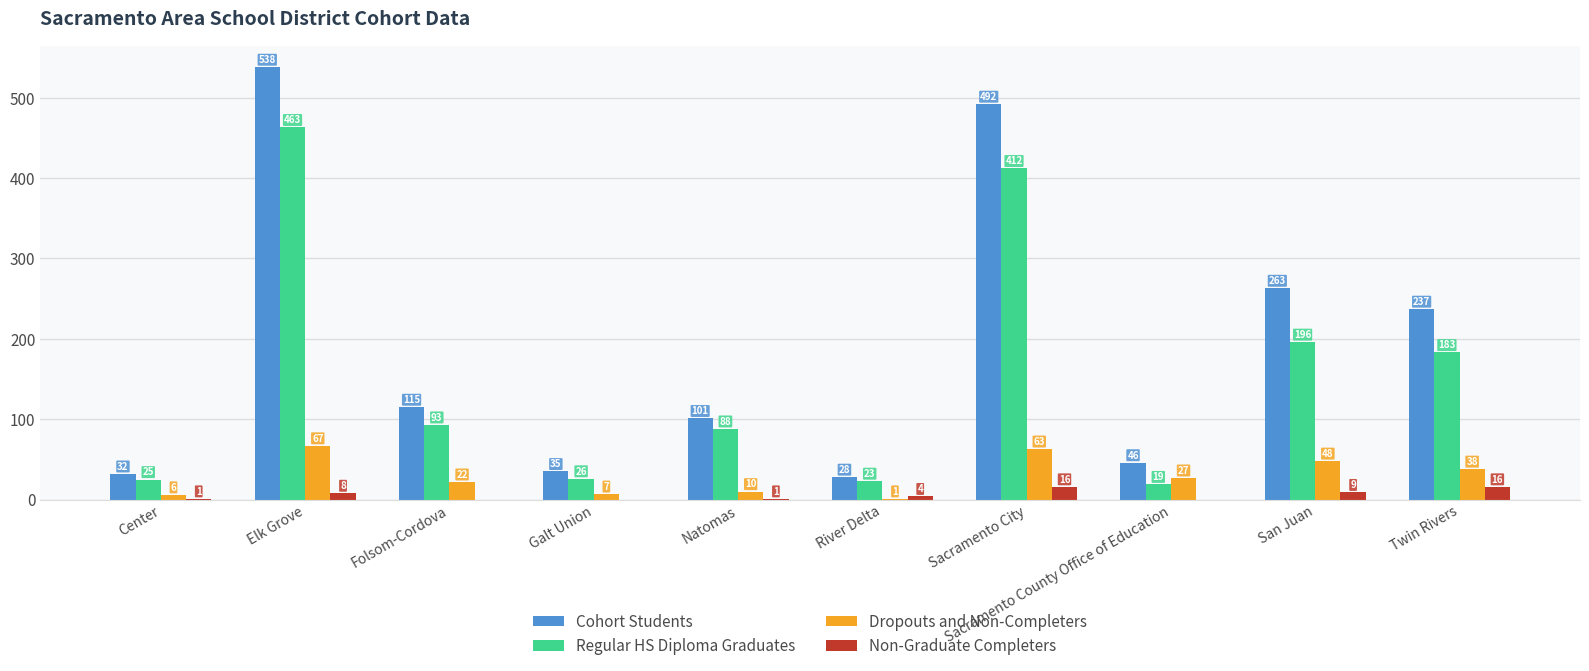

Which category has the highest value across all series?

Elk Grove